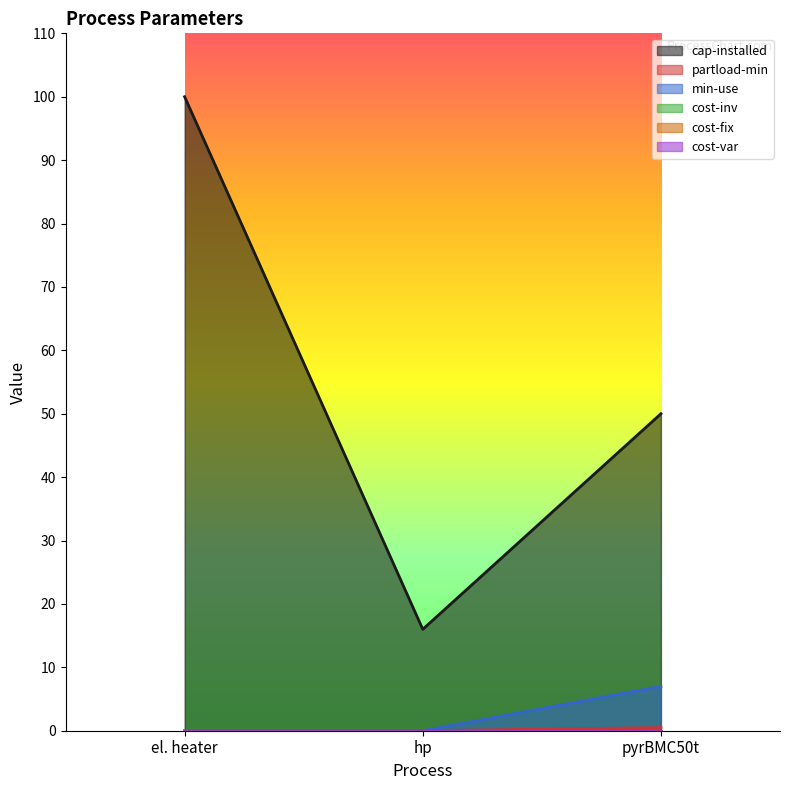

Which series has the widest spread of values?

cap-installed